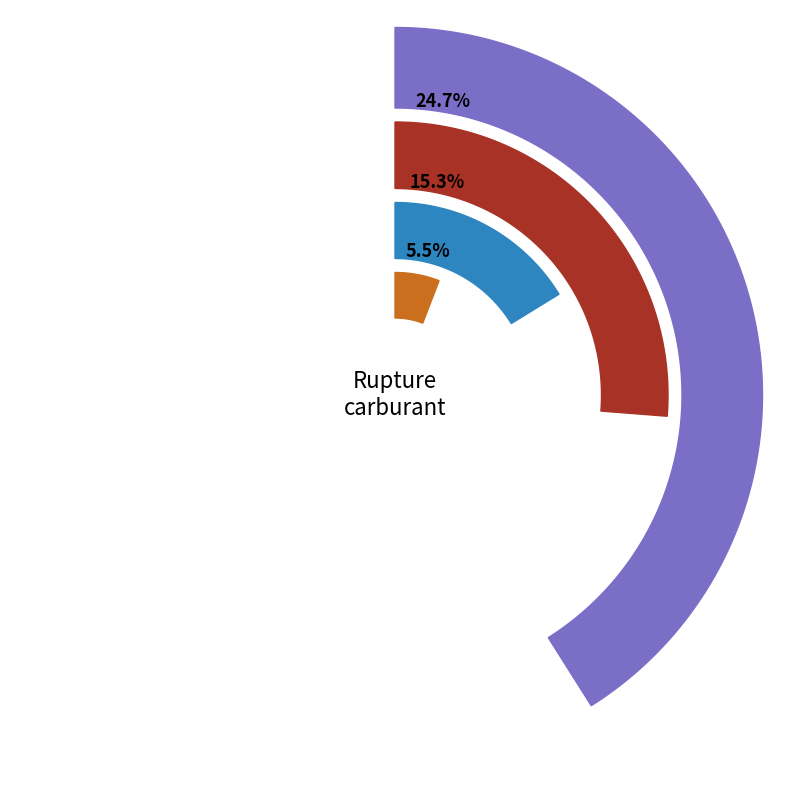

Is it true that SP95 is 41% of the pie?

False